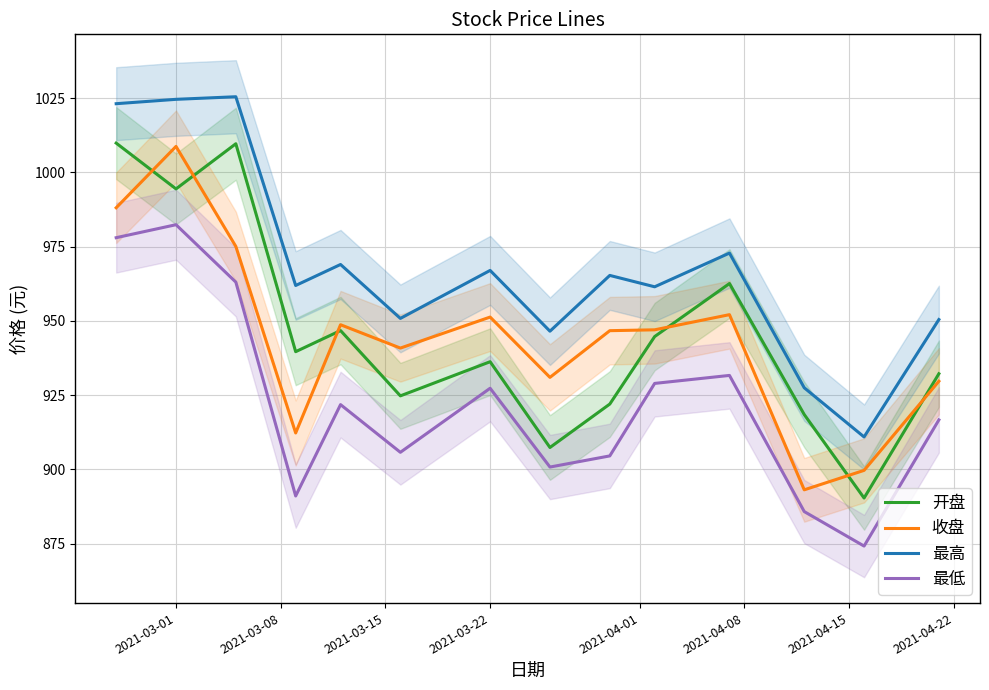

True or false: 收盘 and 最低 cross at least once.

False